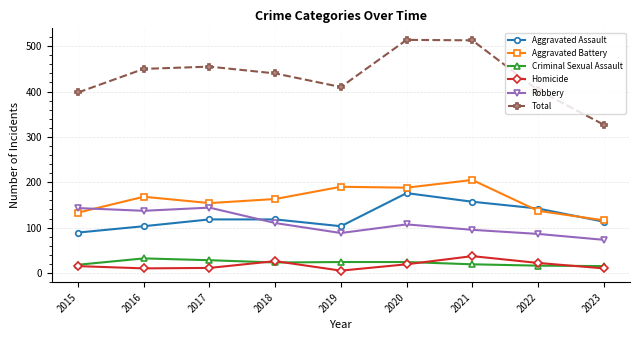

What is the maximum value for Aggravated Assault?

176